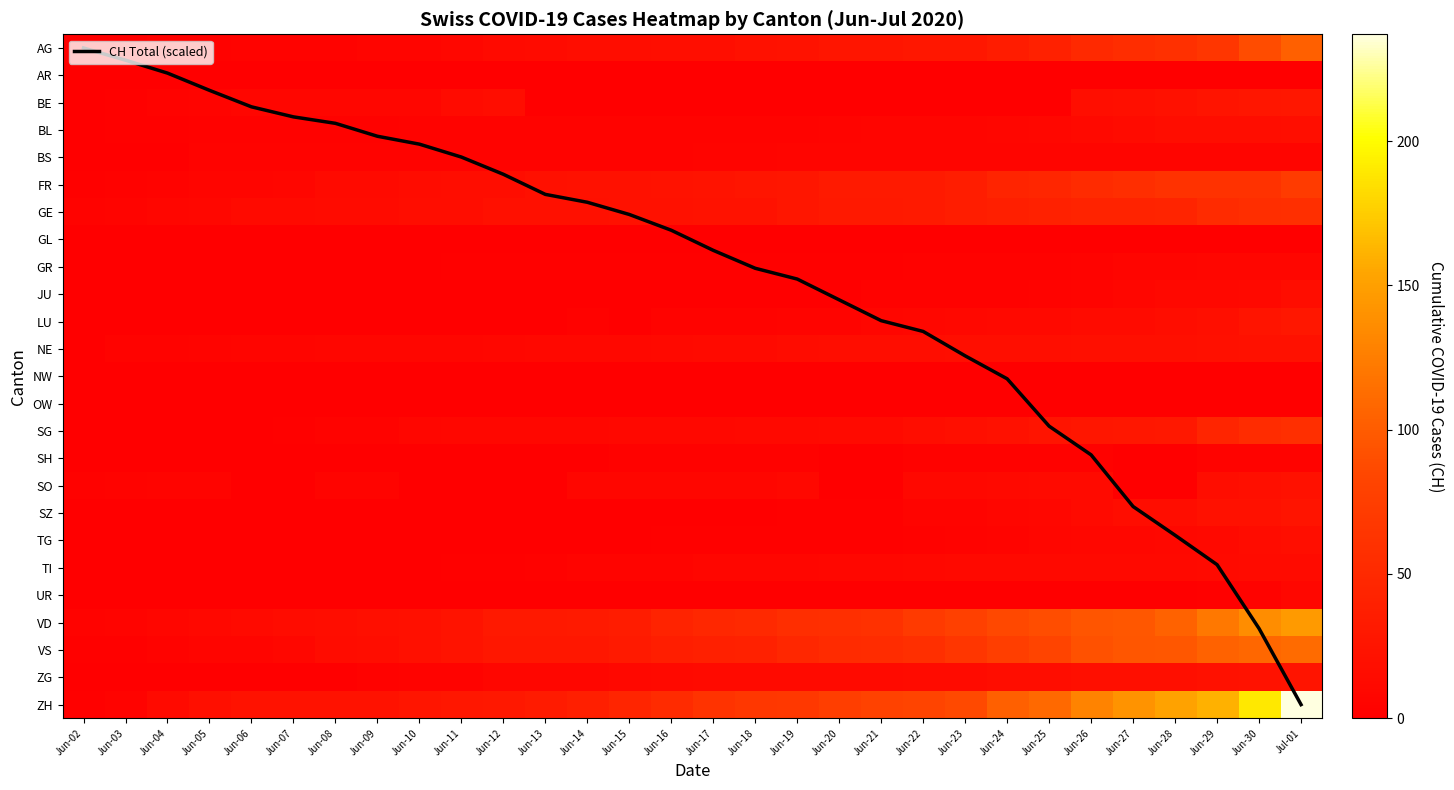

True or false: SO has a value of 8.5 at Jun-09.

False